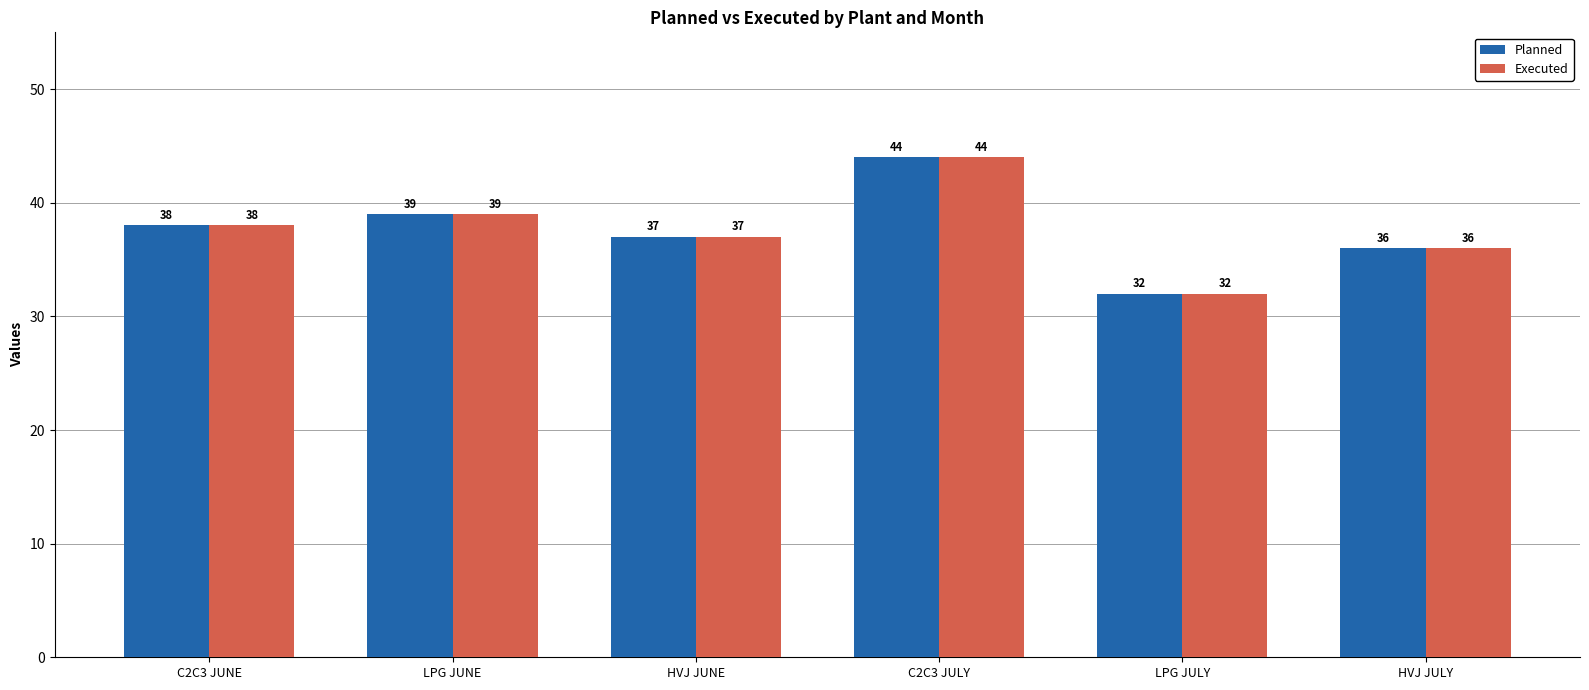

Rank the categories by Executed value from highest to lowest.

C2C3 JULY, LPG JUNE, C2C3 JUNE, HVJ JUNE, HVJ JULY, LPG JULY